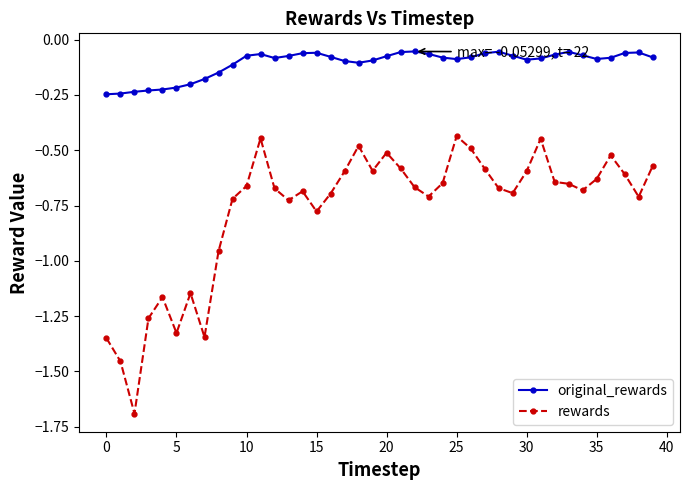

Which series has the largest range (max minus min)?

rewards